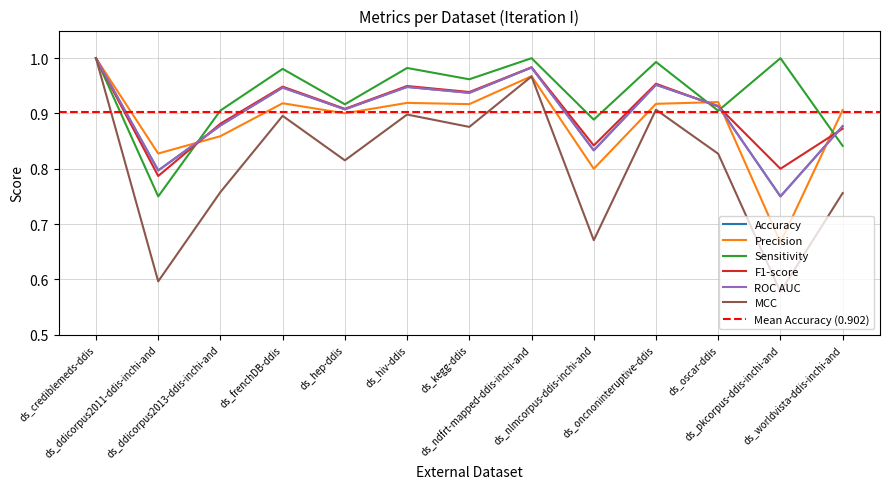

Is the value of ROC AUC at ds_frenchDB-ddis greater than the value of MCC at ds_pkcorpus-ddis-inchi-and?

Yes